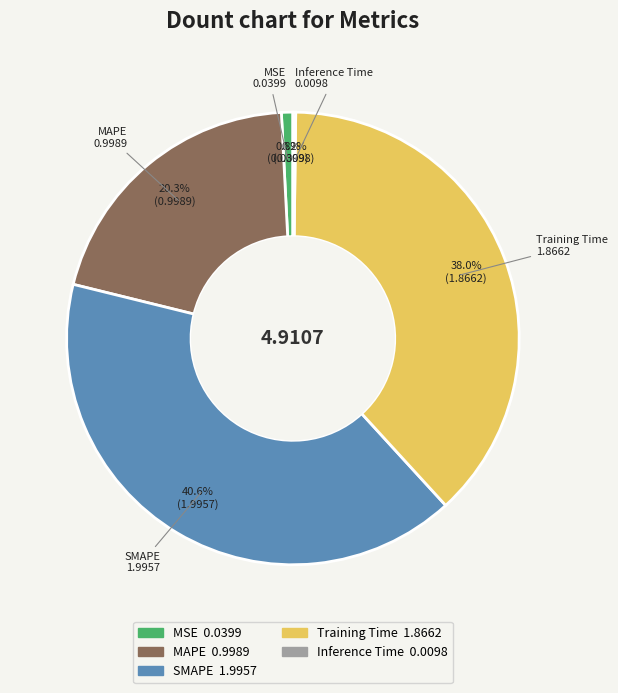

Is the sum of MAPE and Training Time greater than half?

Yes